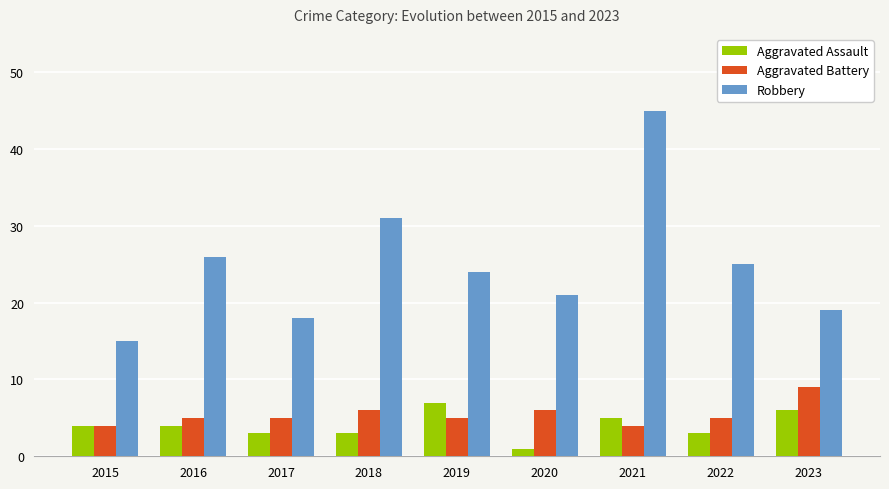

What is the difference between the highest and lowest values at 2016?

22